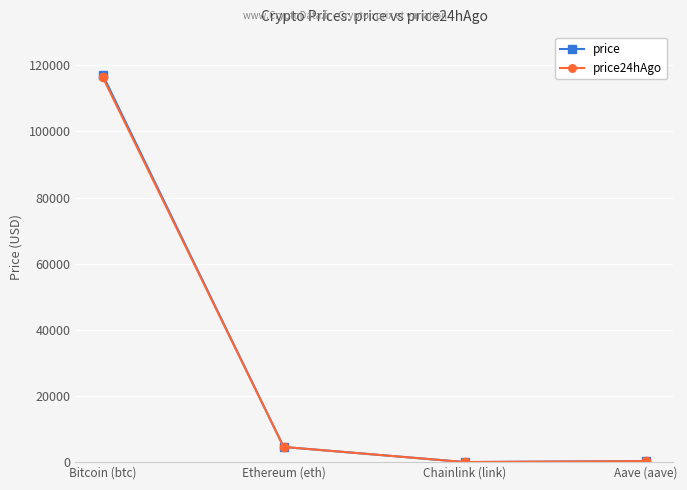

What is the minimum value shown in the chart?

24.0